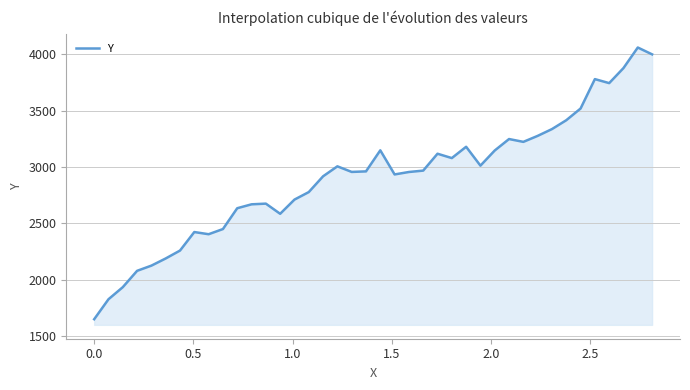

What is the maximum value shown in the chart?

4061.1